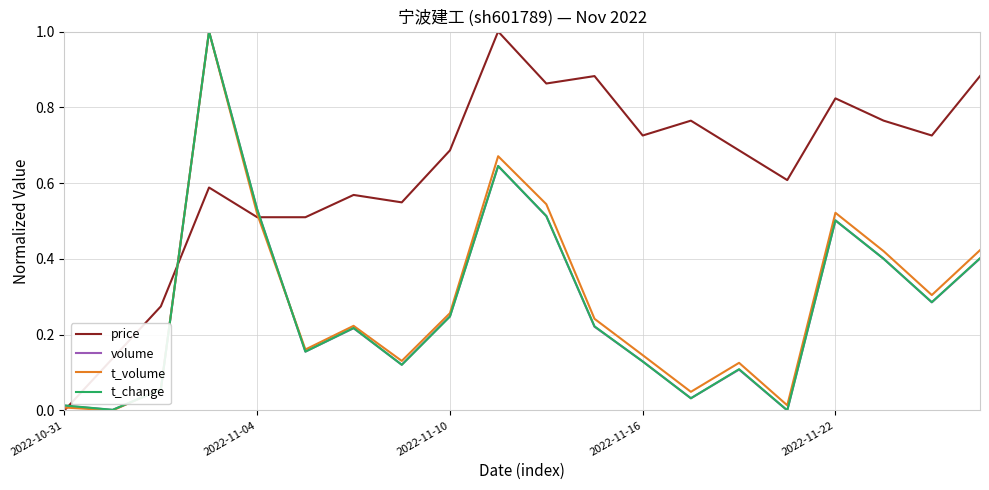

How many interior local valleys does the t_change series have?

6